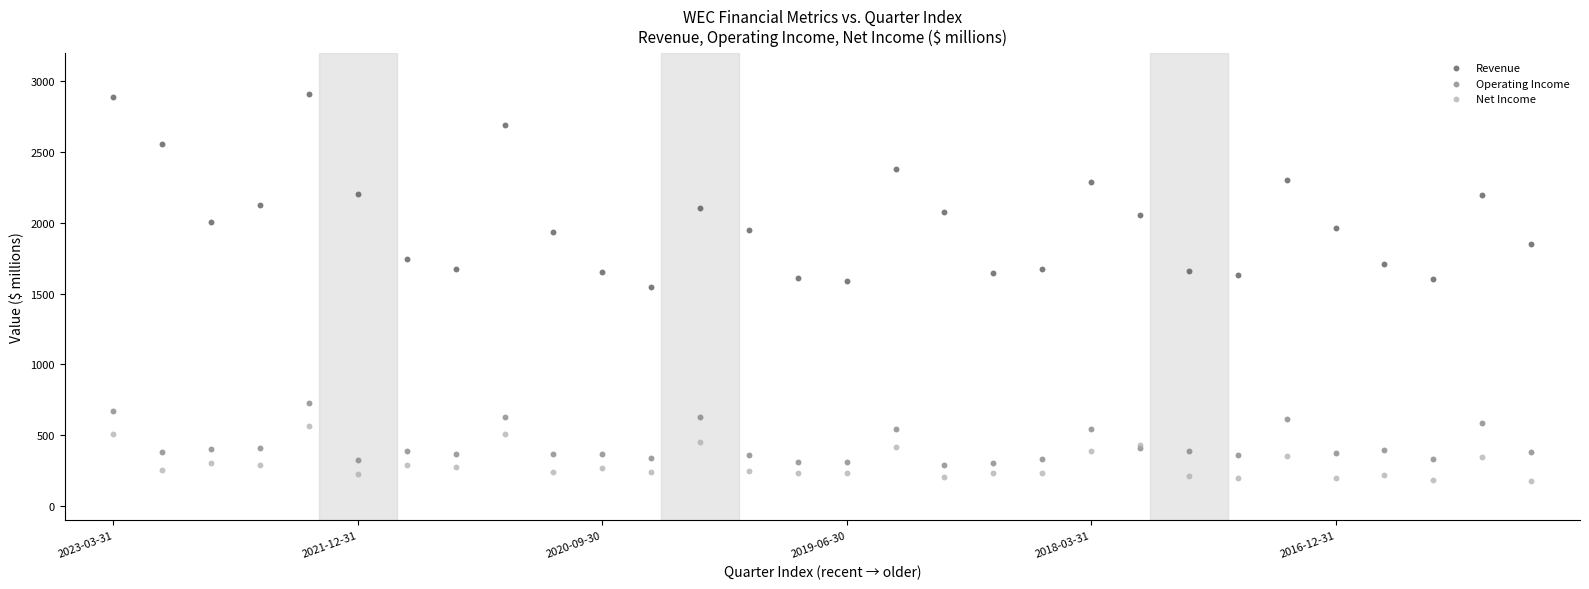

Which series reaches the maximum Y coordinate?

Revenue